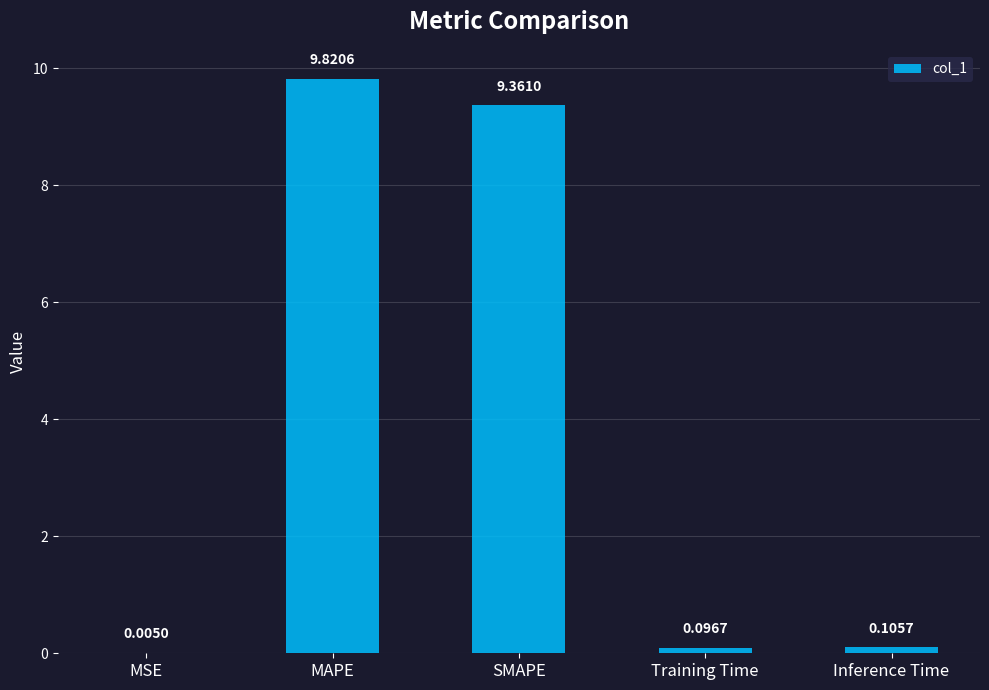

Which category has the highest value across all series?

MAPE